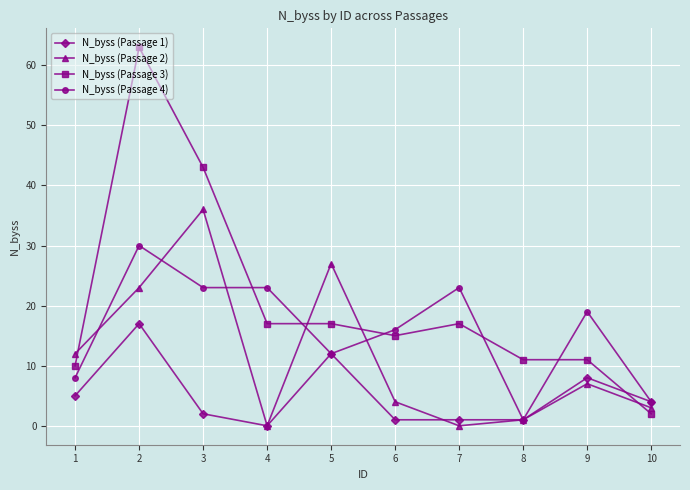

What are all the series names shown in the legend?

N_byss (Passage 1), N_byss (Passage 2), N_byss (Passage 3), N_byss (Passage 4)